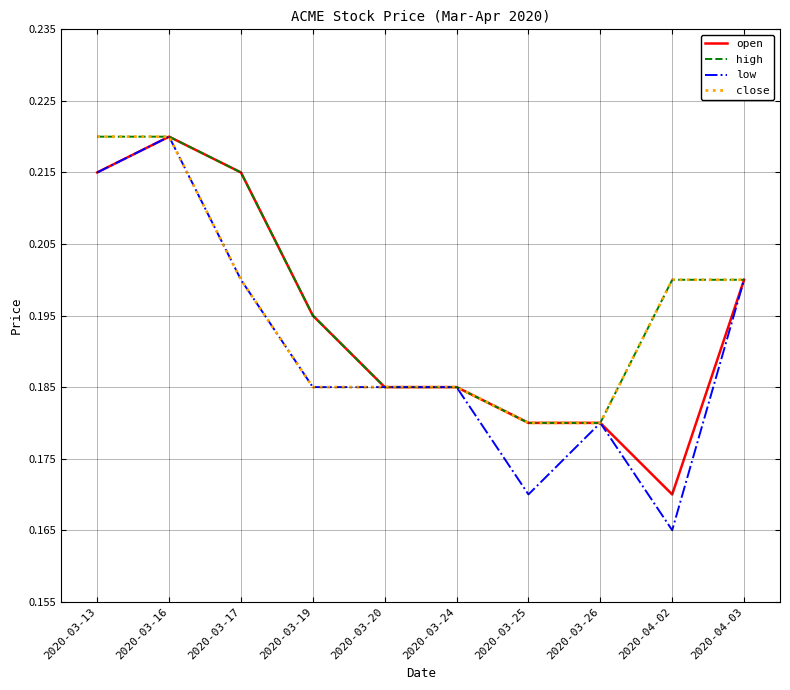

At which category is the sum across all series the highest?

2020-03-16